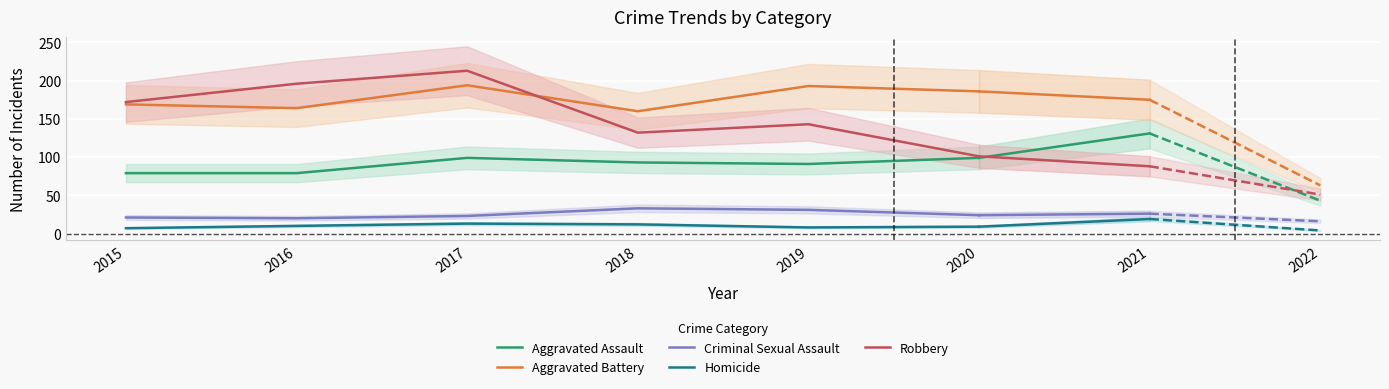

The value of Criminal Sexual Assault at 2016 is 34. True or false?

False